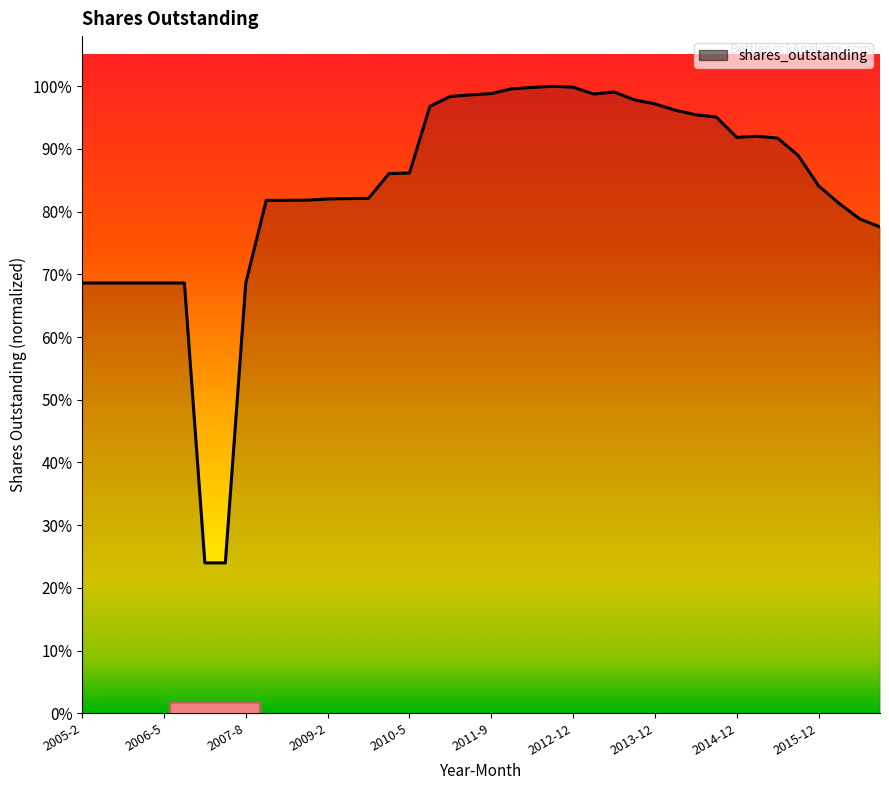

Which category has the lowest value across all series?

2007-2